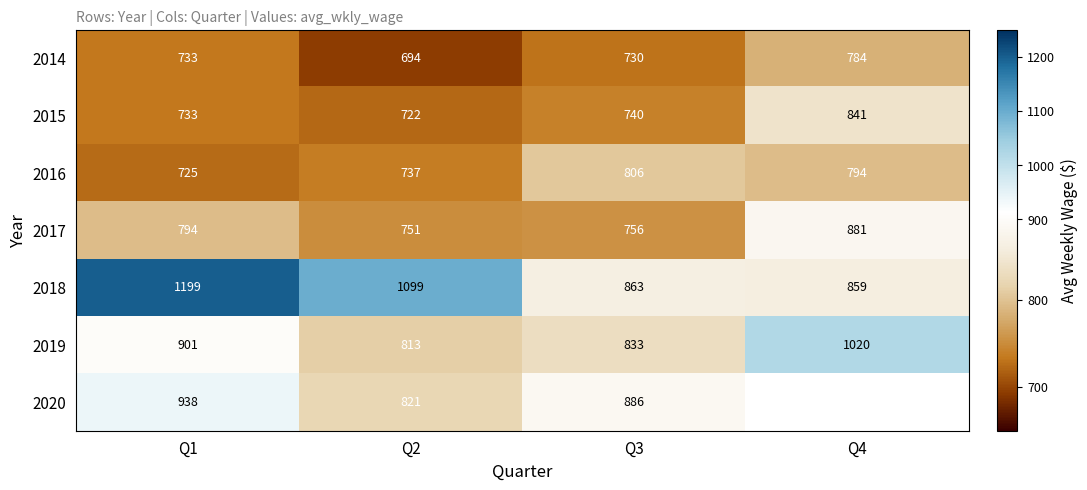

Which series changed the most between Q2 and Q3?

2018